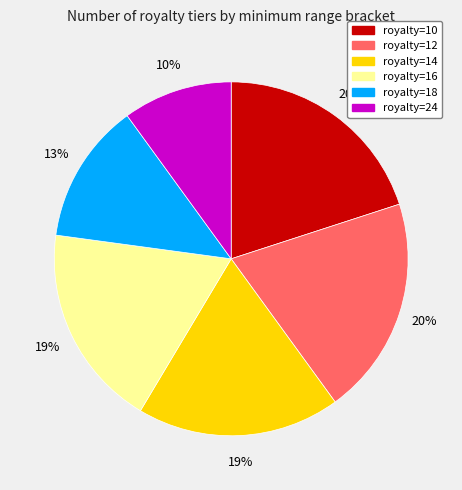

Does royalty=16 represent more than half of the total?

No